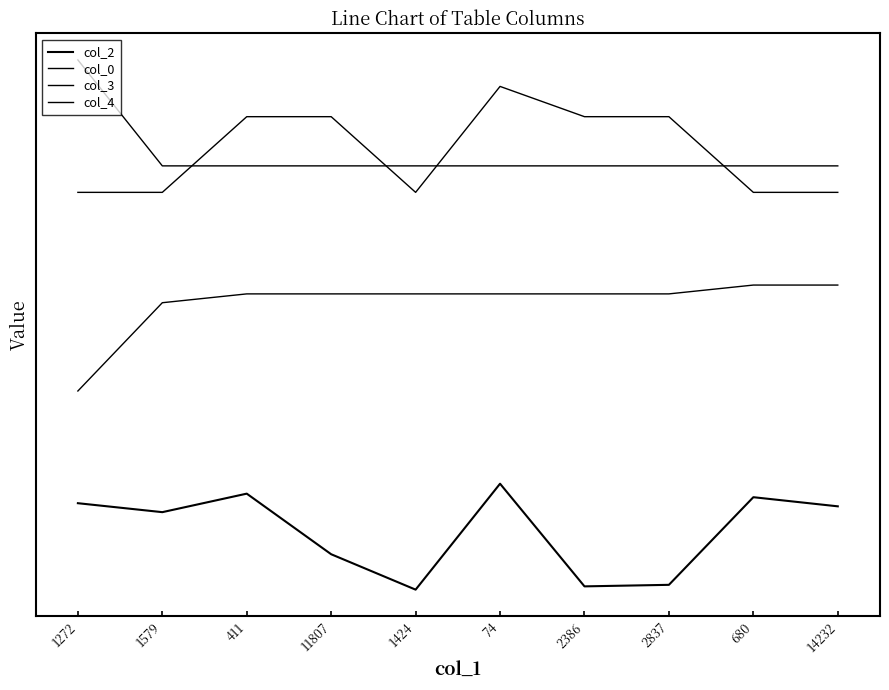

Does the chart display data point markers on the line(s)?

No